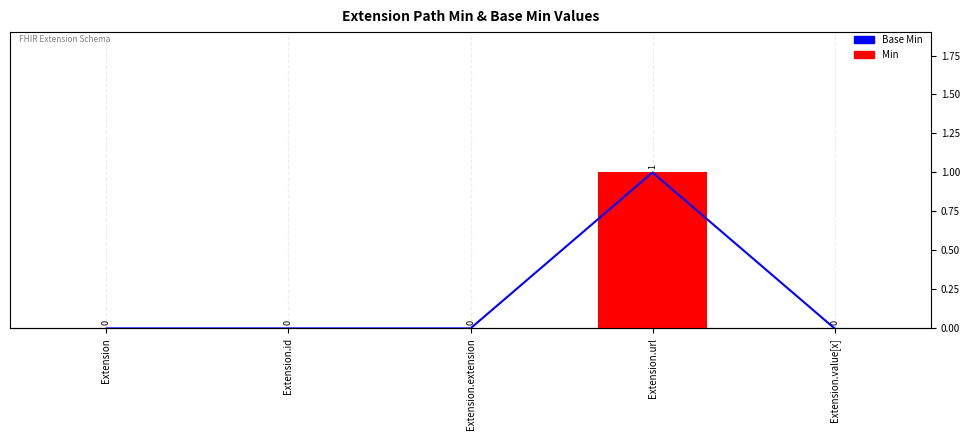

How many series are shown in this chart?

2